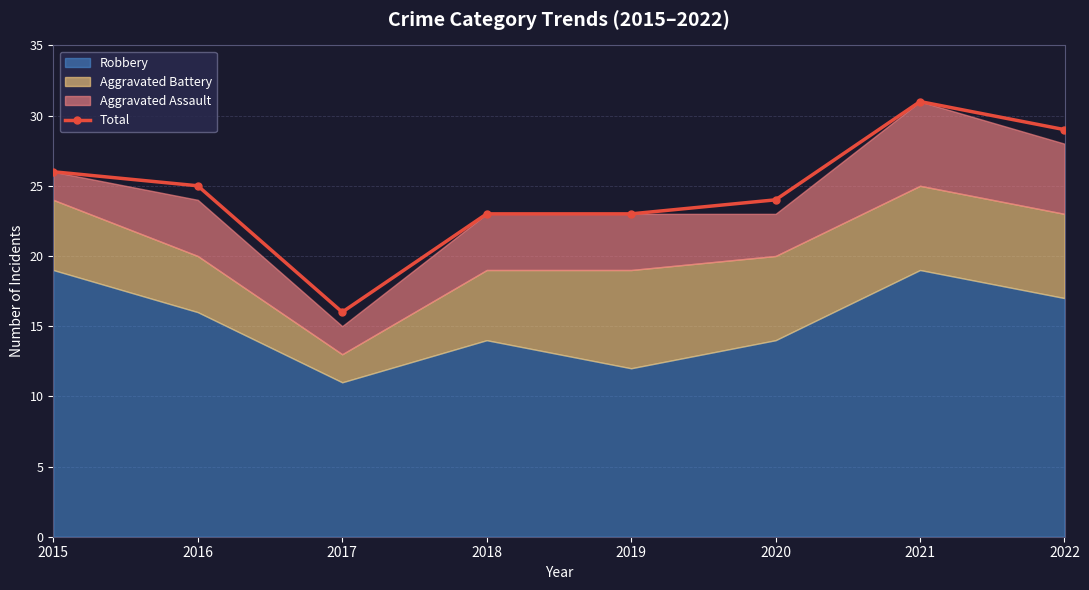

Rank the categories by value from highest to lowest.

2021, 2022, 2015, 2016, 2020, 2018, 2019, 2017